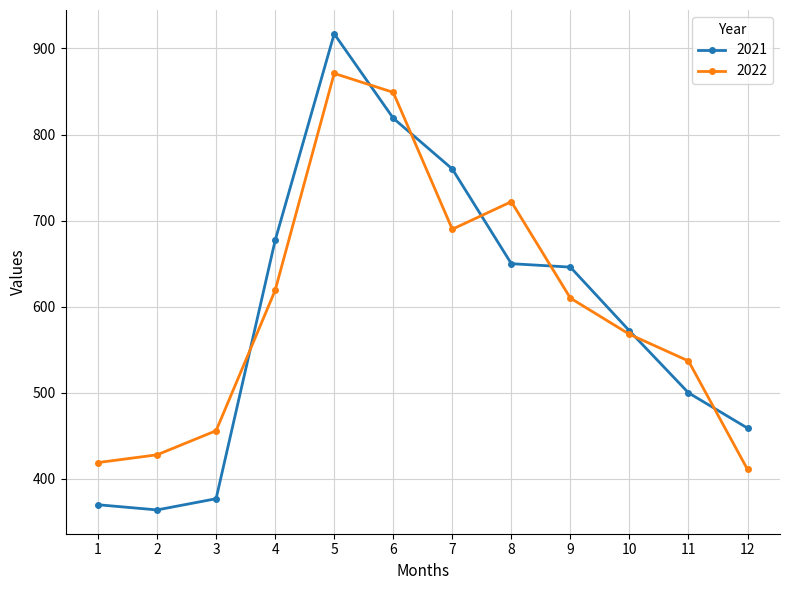

At which category is the sum across all series the highest?

5